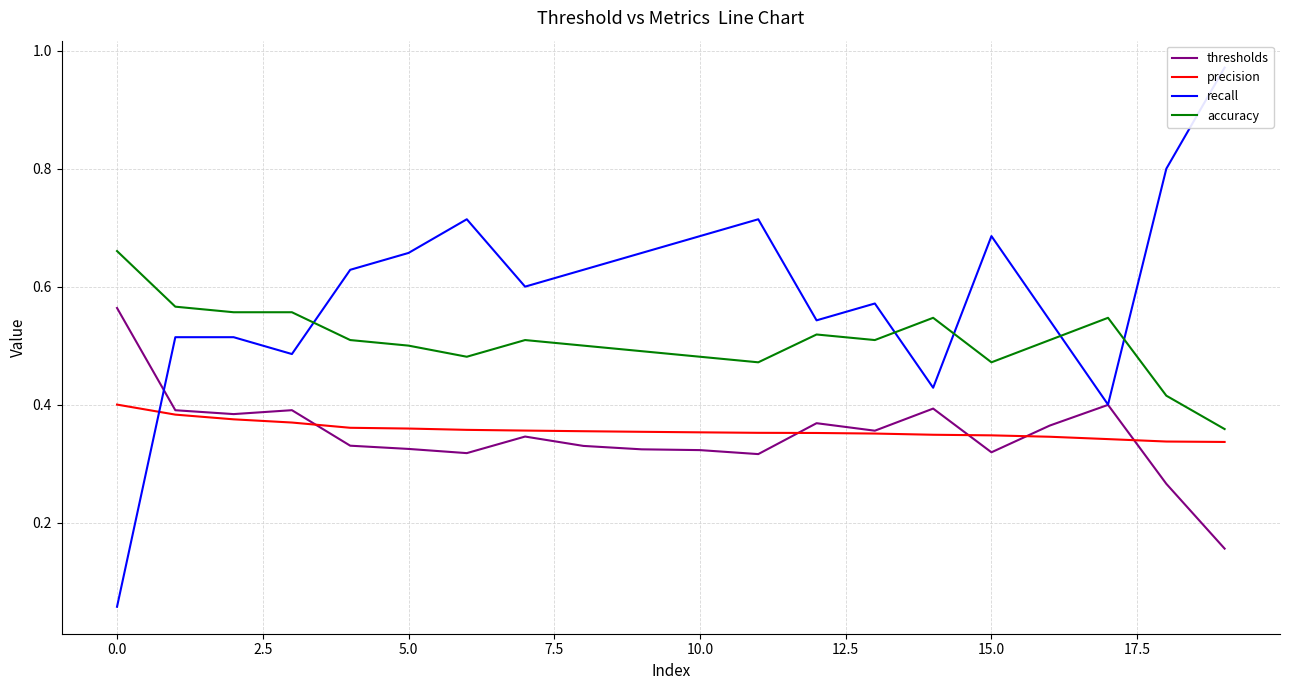

True or false: accuracy and precision cross at least once.

False